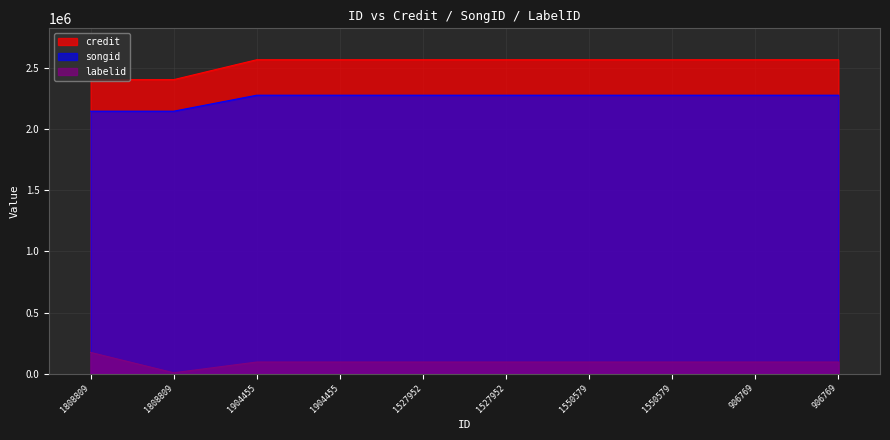

Rank the series by their maximum value, from highest to lowest.

credit, songid, labelid